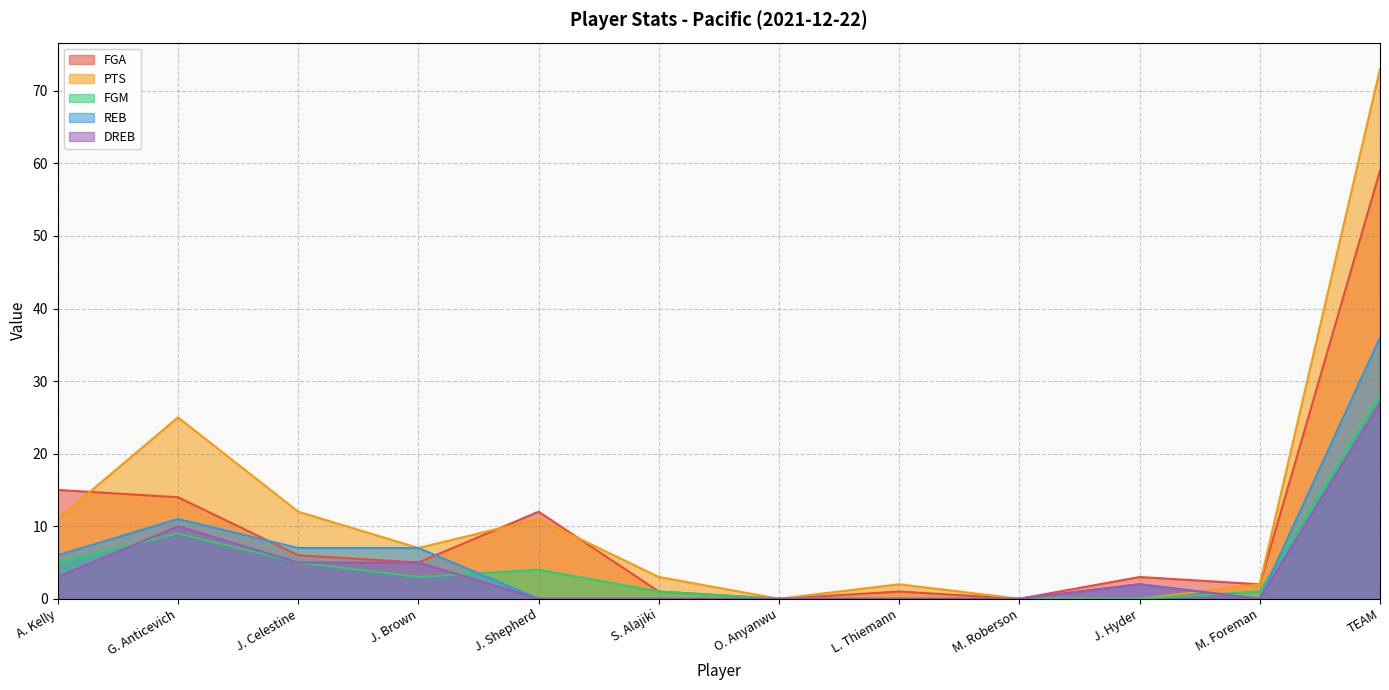

Which series changed the most between S. Alajiki and O. Anyanwu?

PTS